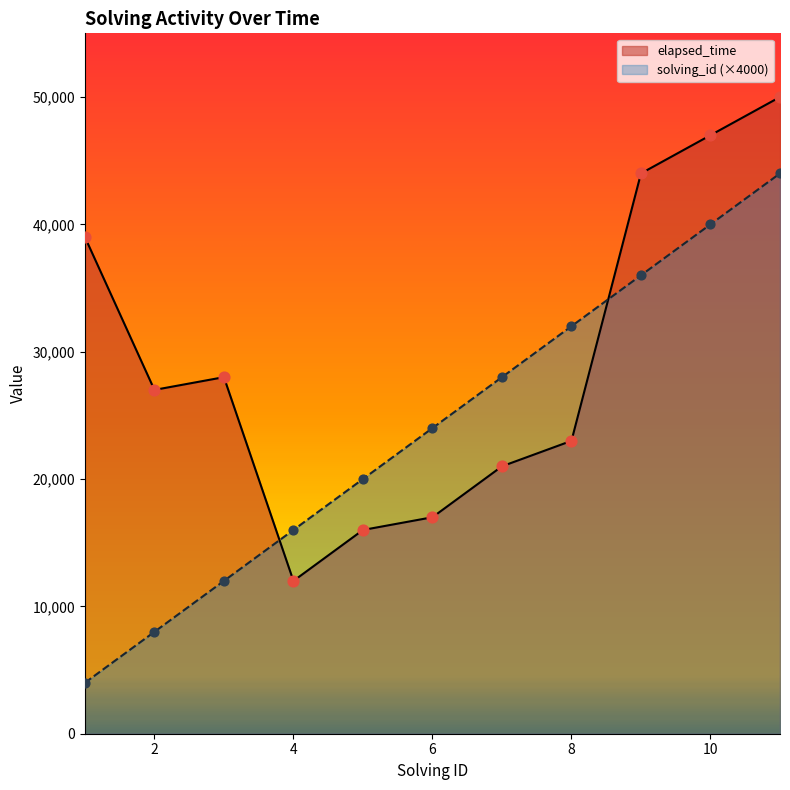

Is the value of elapsed_time at 7 greater than the value of solving_id at 4?

Yes